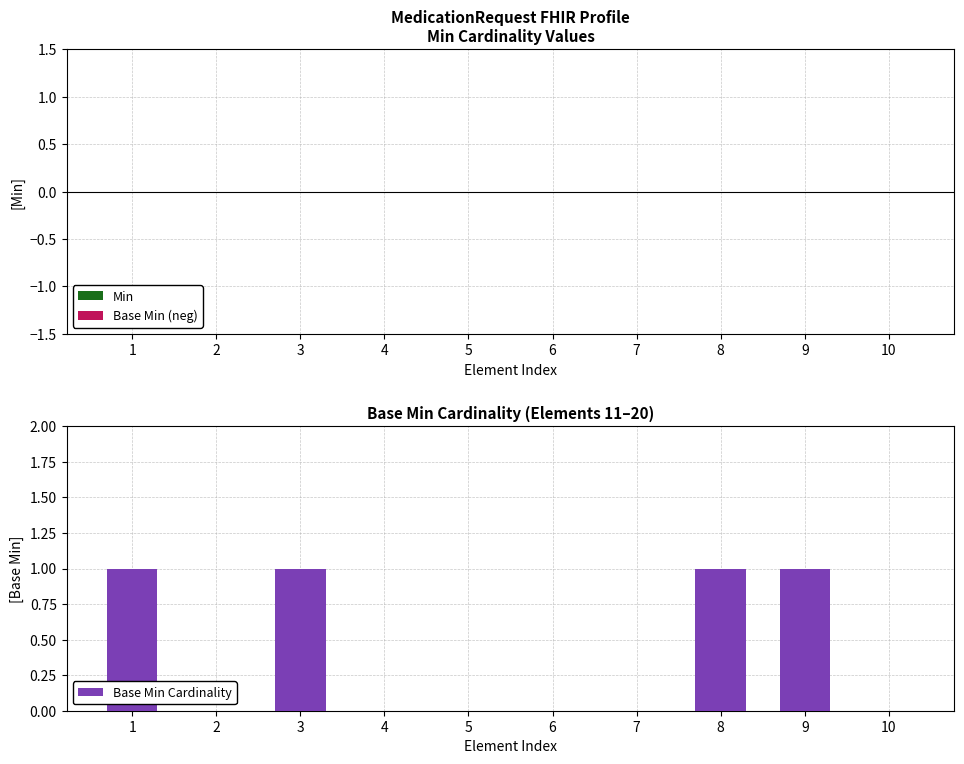

How many distinct data groups are displayed?

1